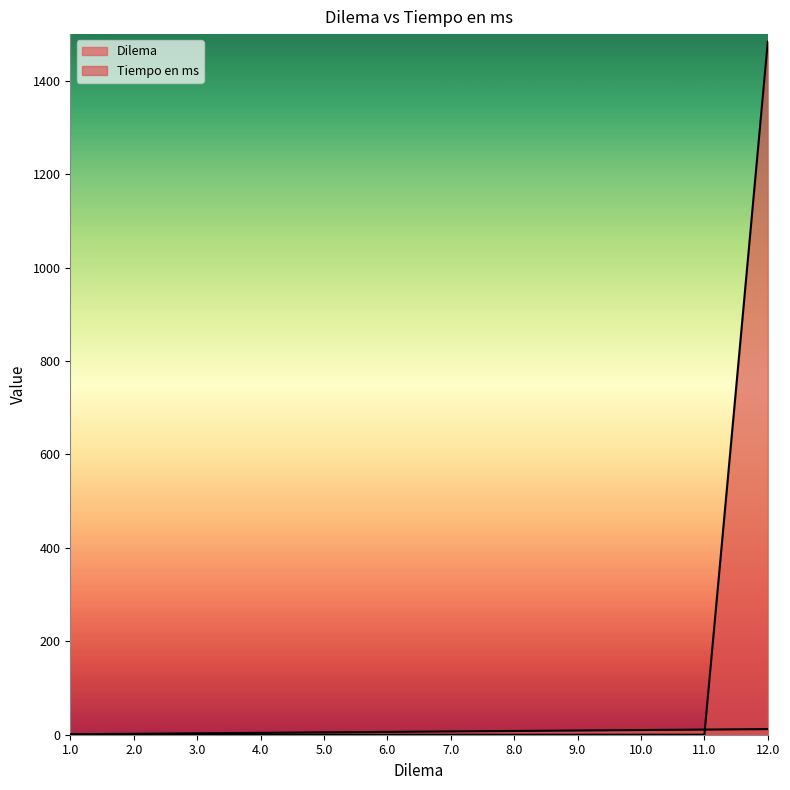

The value of Dilema at 7.0 is 5. True or false?

False